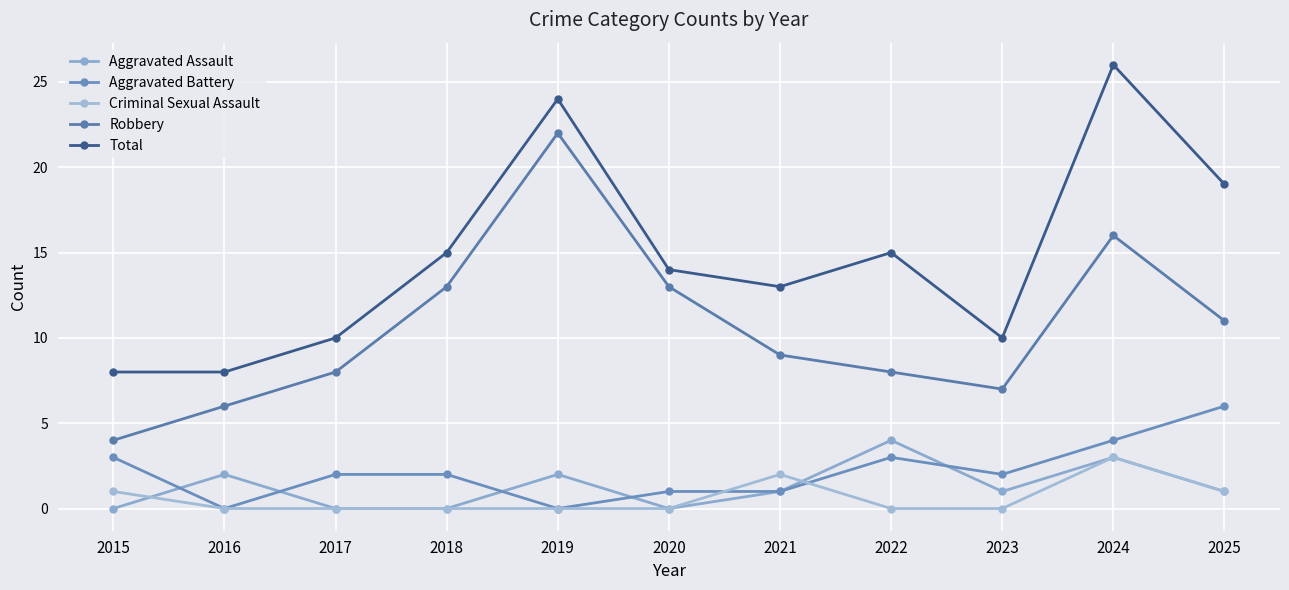

Is the value of Aggravated Battery at 2018 greater than the value of Robbery at 2022?

No